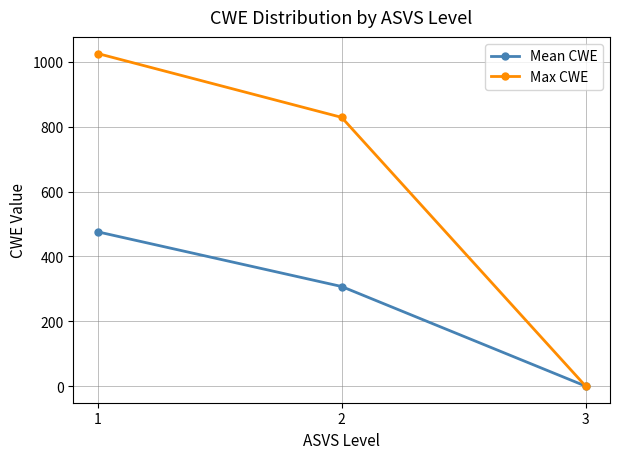

Which category has the lowest value in the Max CWE series?

3